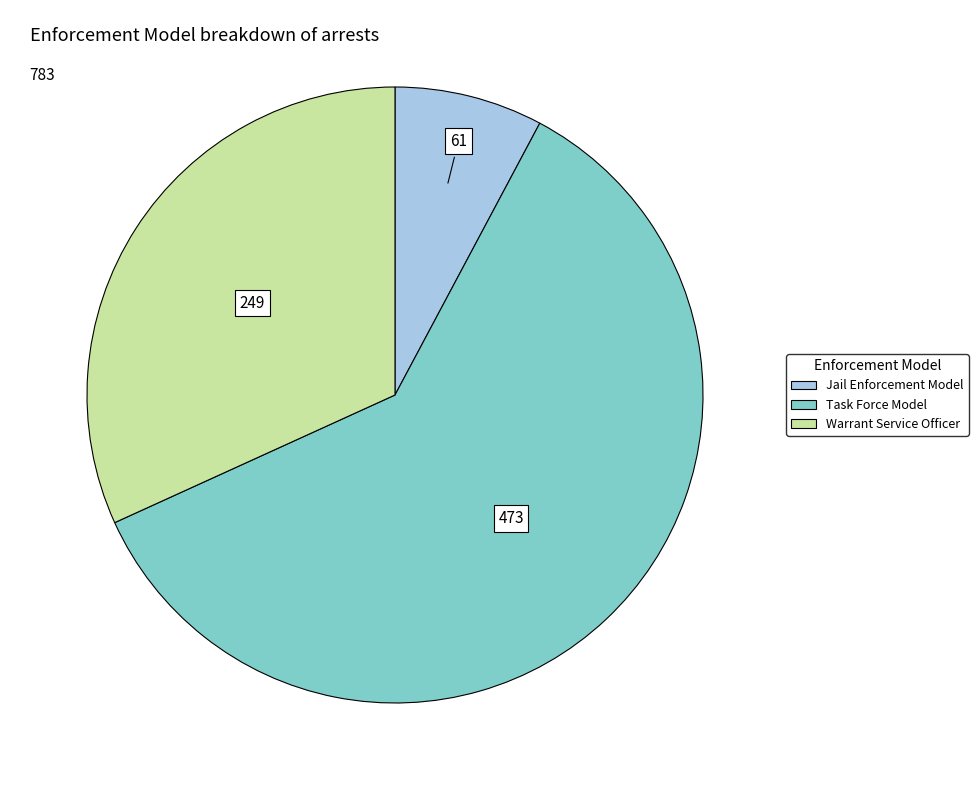

Which slice is the smallest?

Jail Enforcement Model